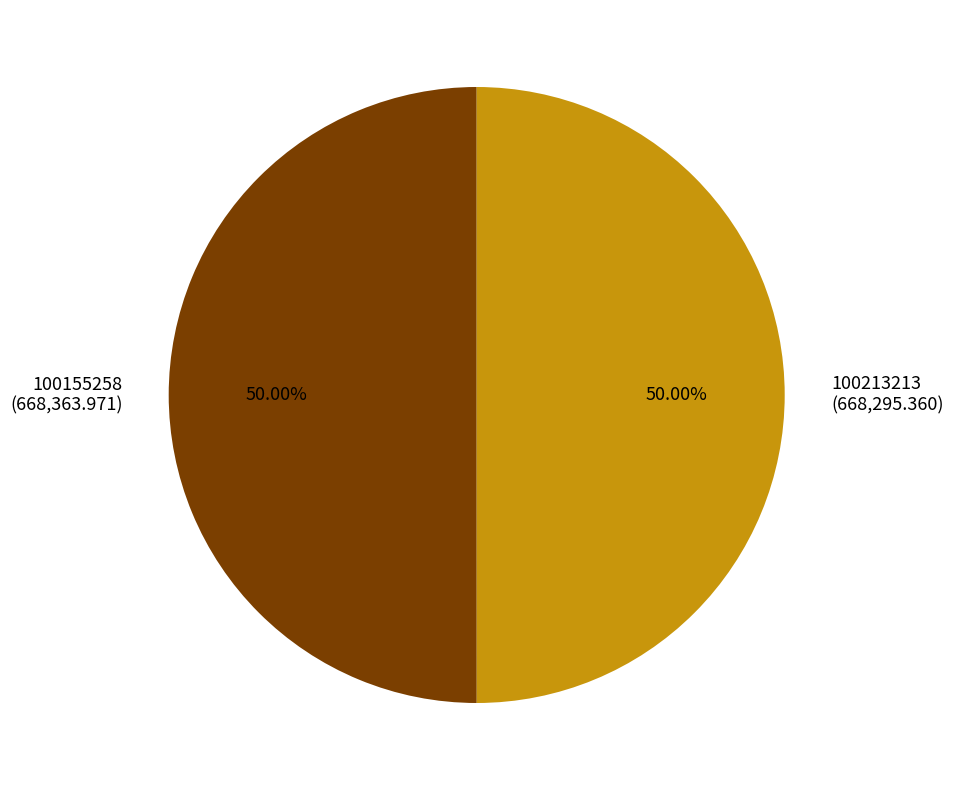

What is the ratio of the value at 100213213 to the value at 100155258?

1.0